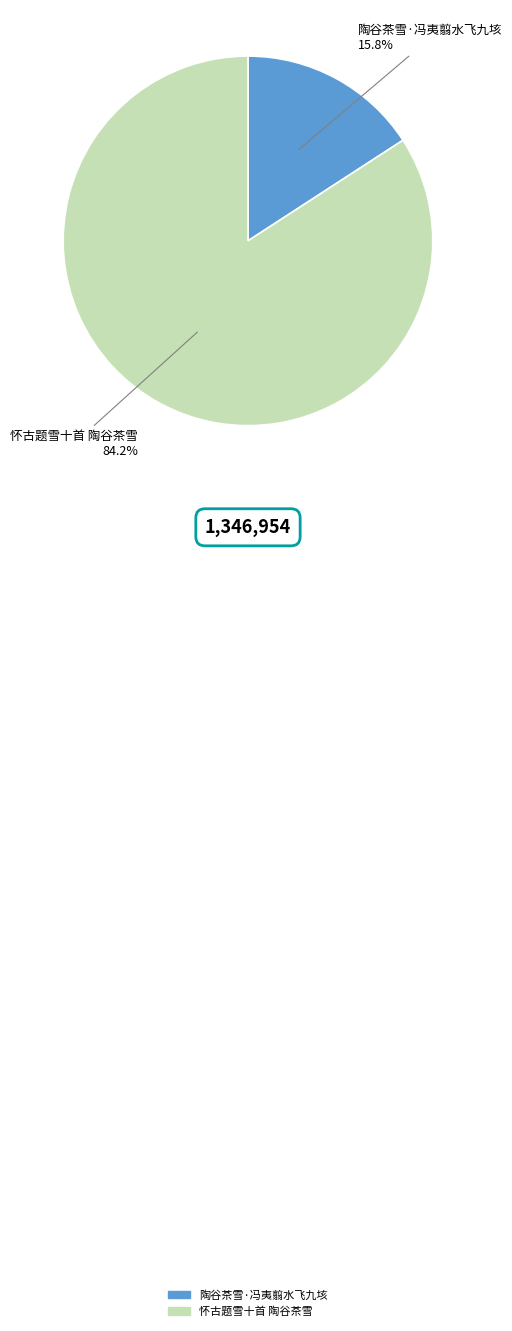

Is it true that 陶谷茶雪·冯夷翦水飞九垓 is 29% of the pie?

False